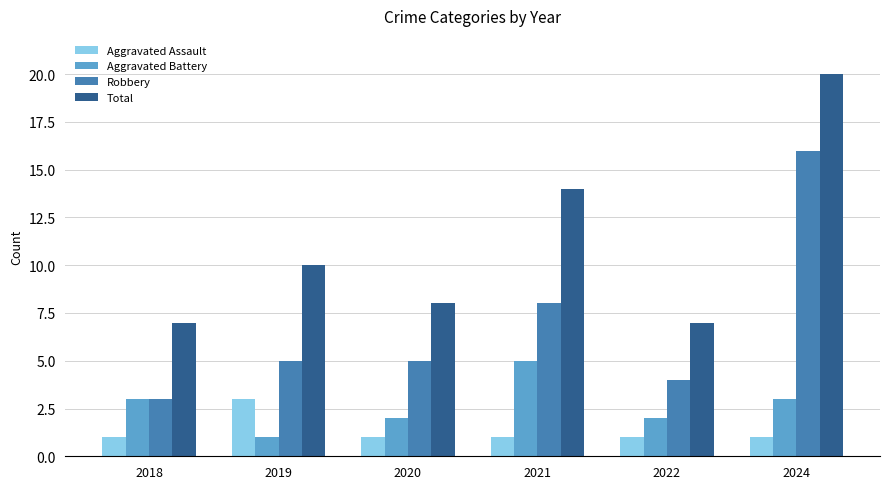

What is the difference between the second highest and second lowest values in the Robbery series?

4